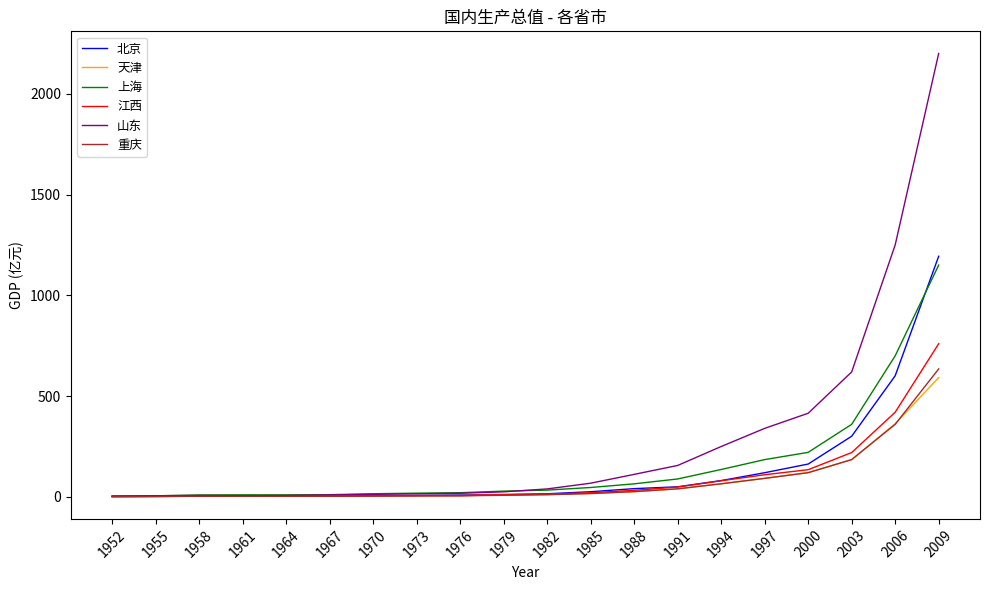

True or false: 重庆 has more than 0 interior local peaks.

True